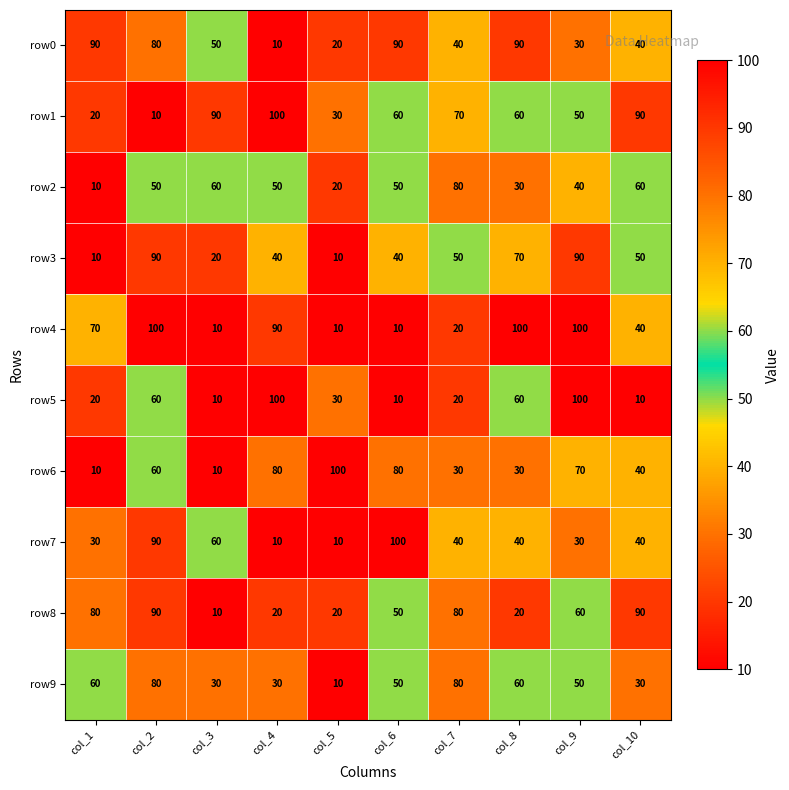

What is the highest value of the row7 series?

100